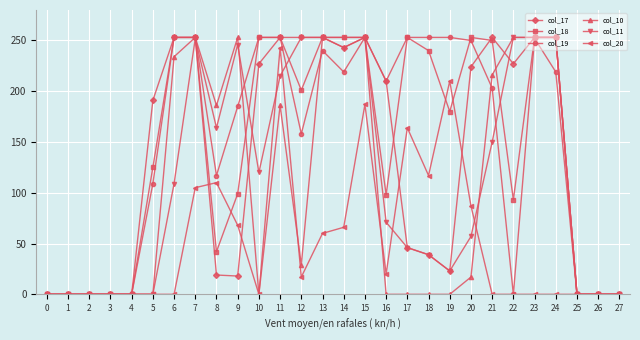

At which label does col_10 first exceed 17?

6